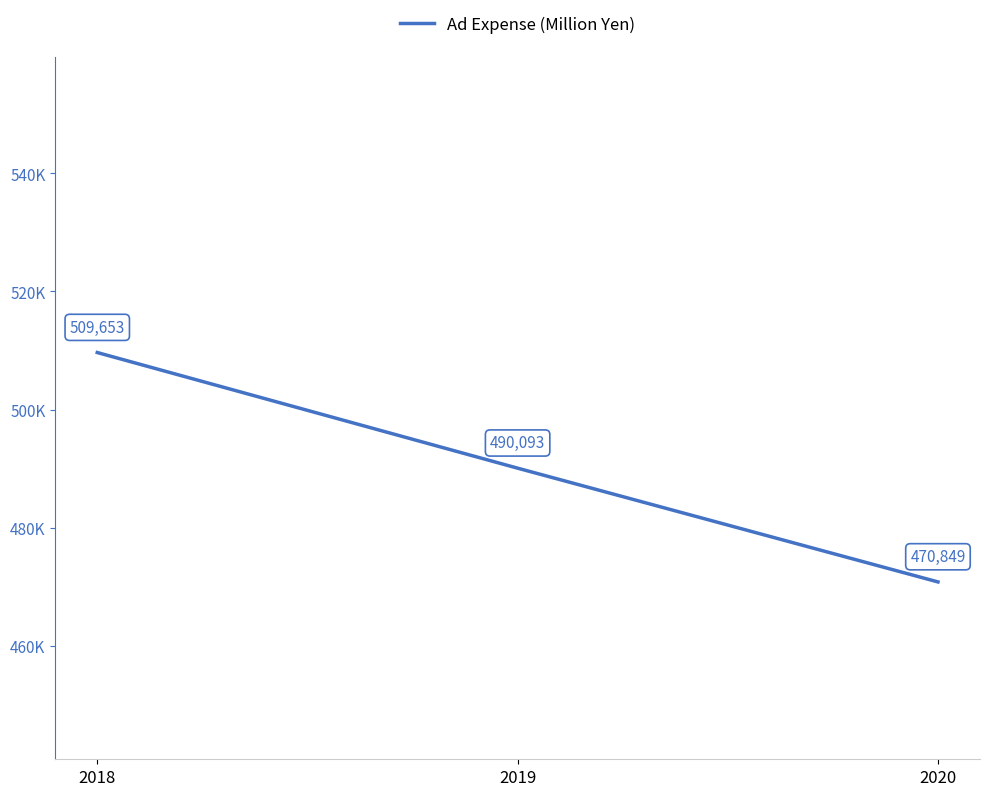

Is this an area chart (filled region under the line)?

No